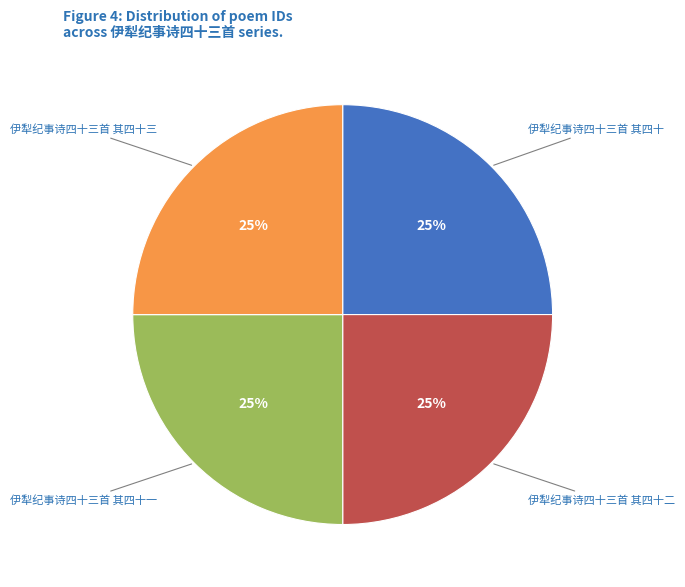

Is there any slice that represents more than half of the pie?

No